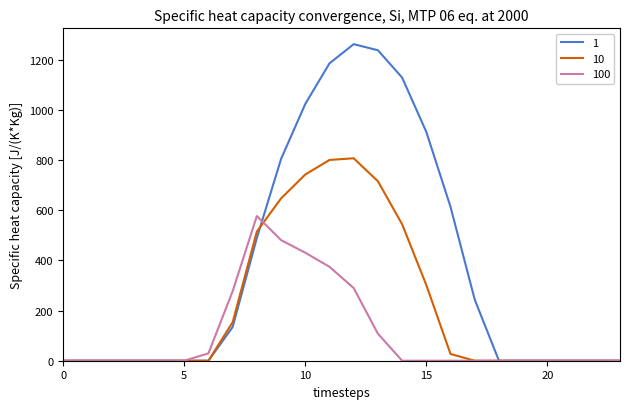

How many lines are shown in the chart?

3